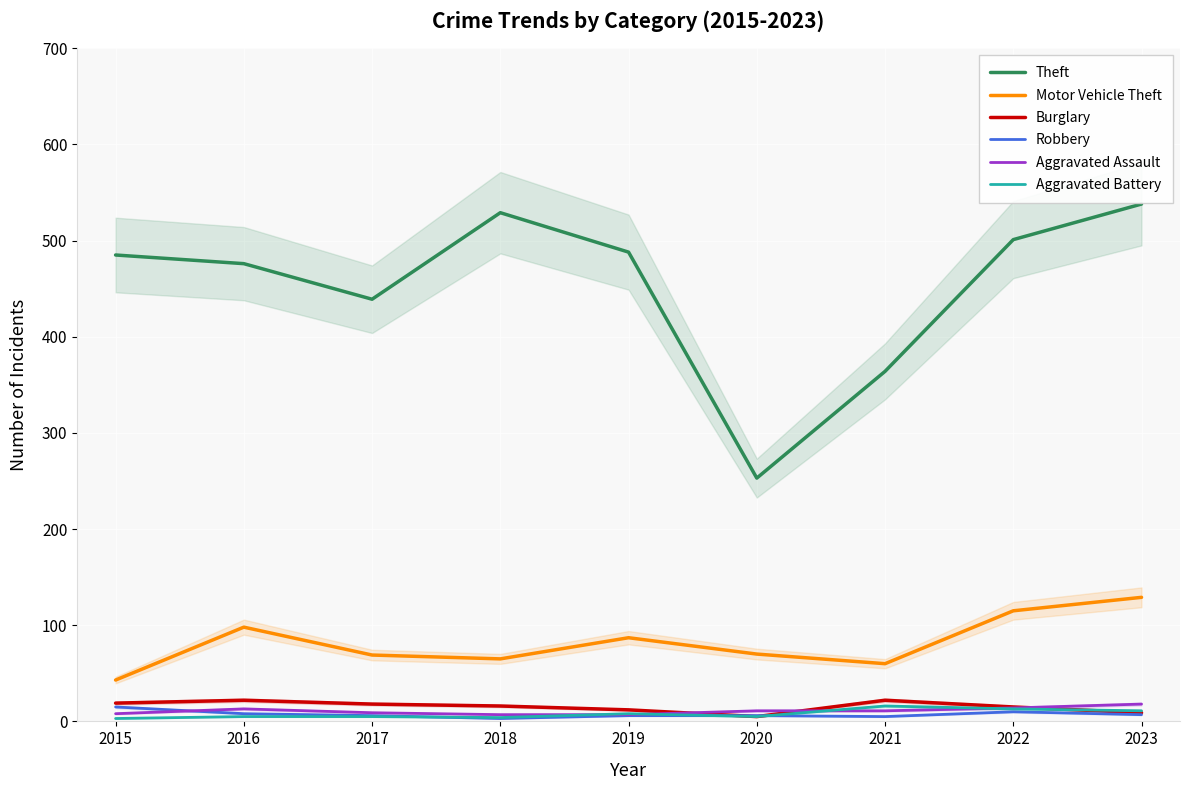

Does the chart display data point markers on the line(s)?

No